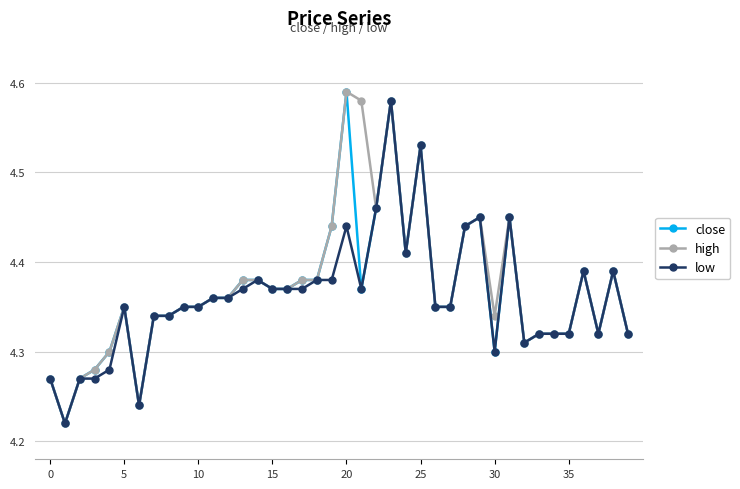

At how many categories does at least one series exceed 4?

40